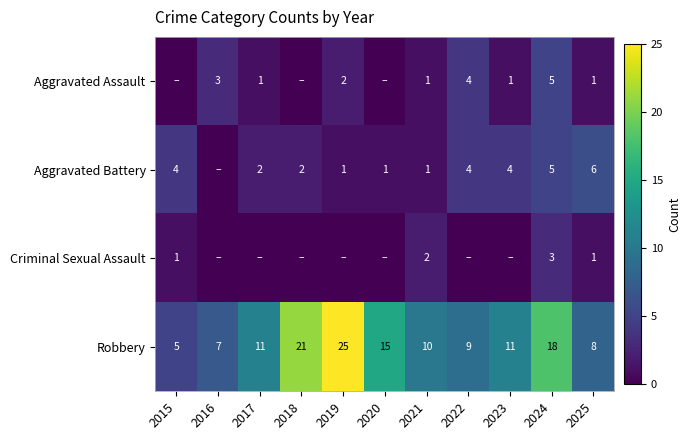

What is the maximum value for Robbery?

25